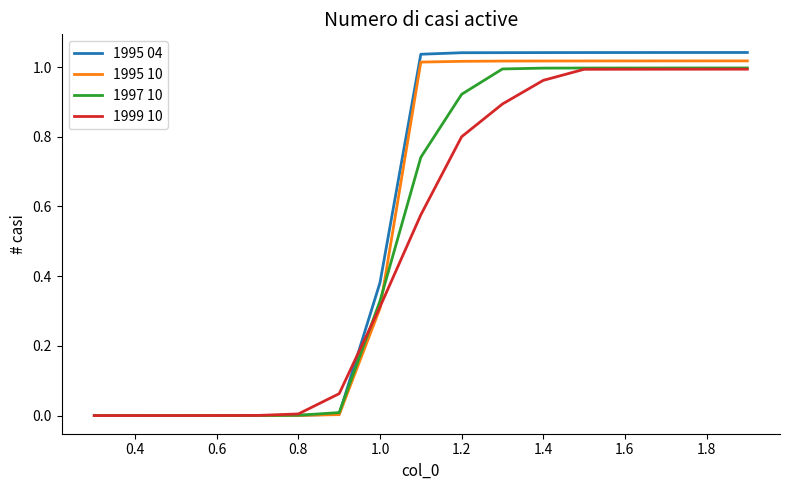

Which series has the largest range (max minus min)?

1995 04